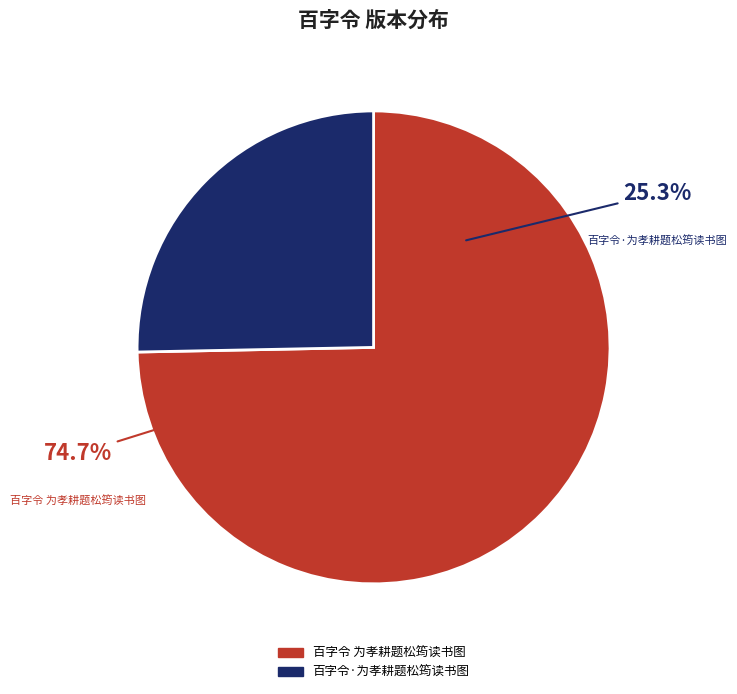

Combined, do 百字令·为孝耕题松筠读书图 and 百字令 为孝耕题松筠读书图 account for over 50%?

Yes